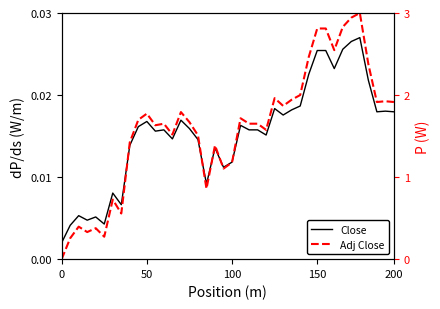

In Close, how many points are lower than both neighbors (excluding endpoints)?

11